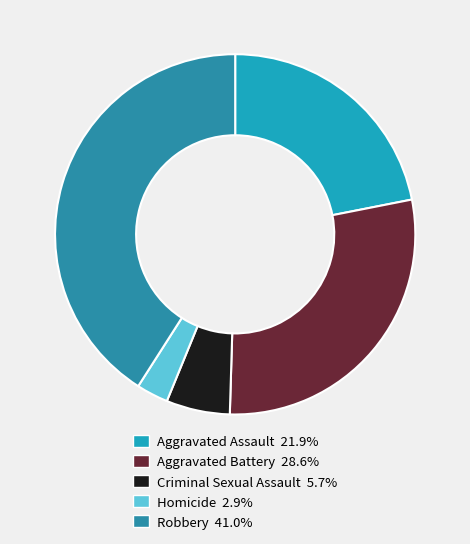

Does any single category account for the majority?

No